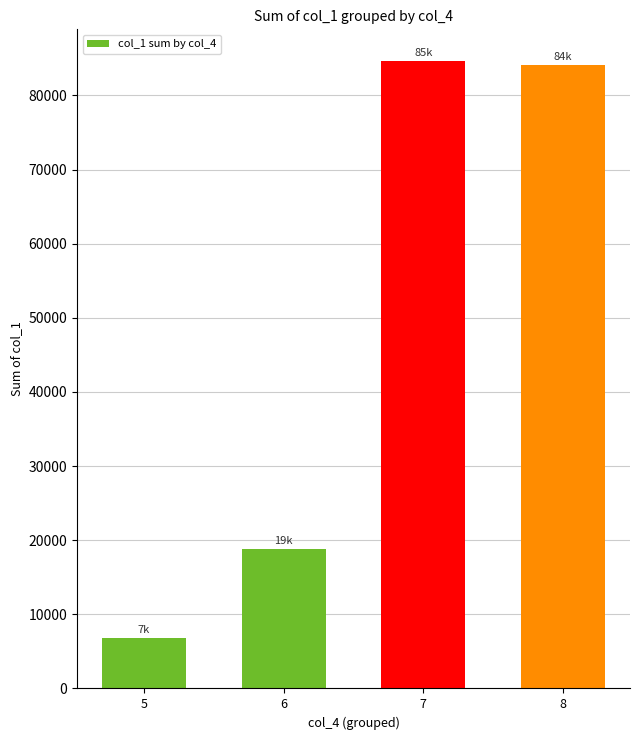

What is the ratio of the value at 8 to the value at 5?

12.4